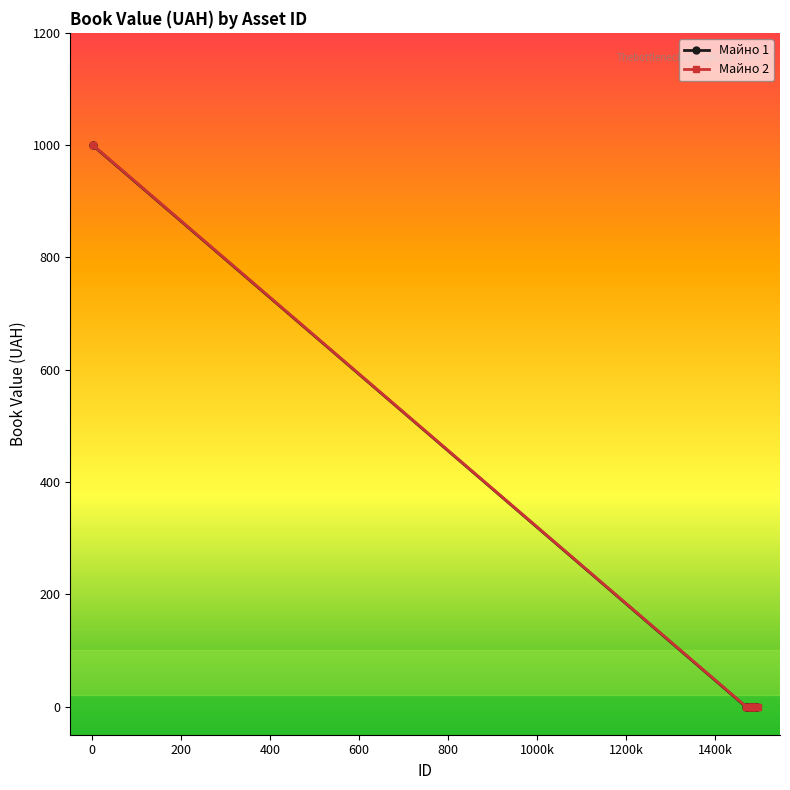

Does the chart display data point markers on the line(s)?

Yes